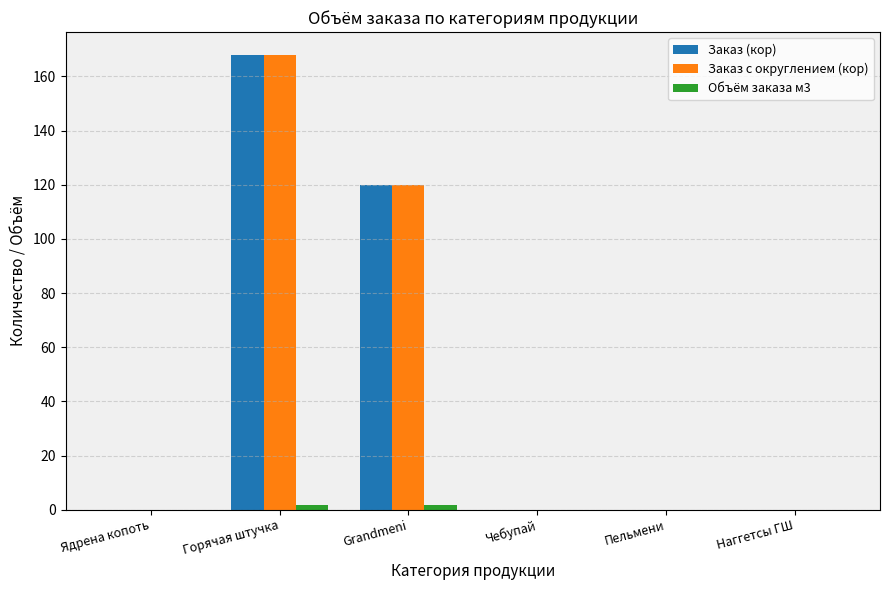

The value of Заказ (кор) at Наггетсы ГШ is -62.3. True or false?

False